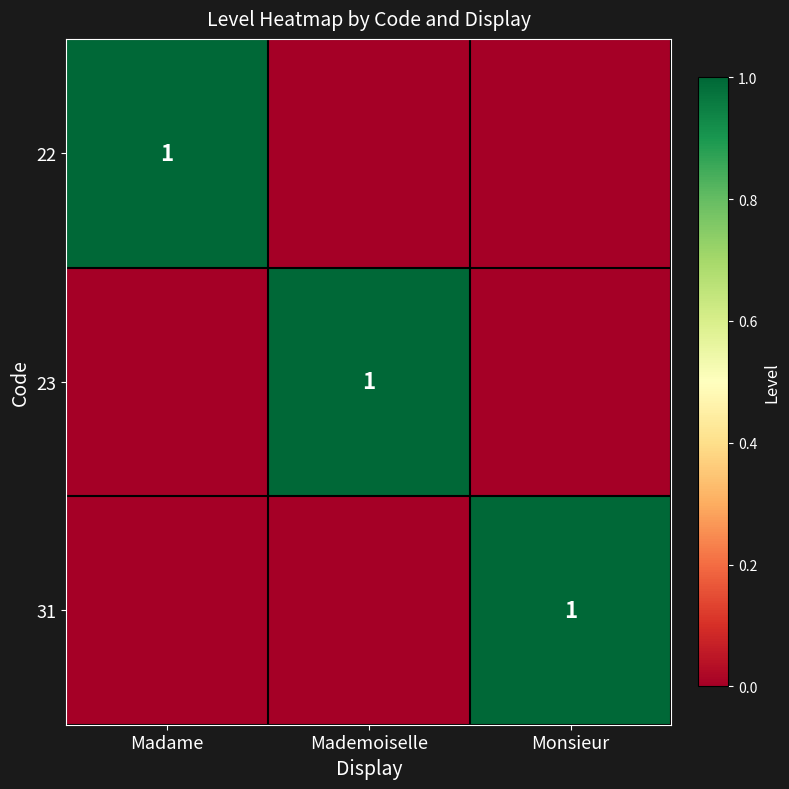

At which category is the sum across all series the highest?

Madame